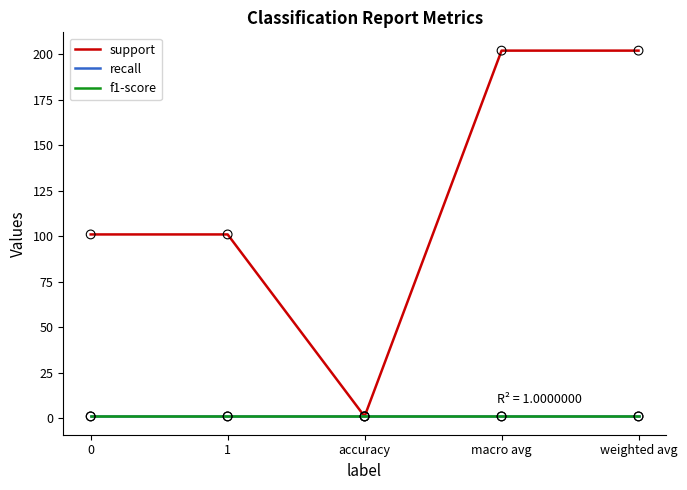

Does the chart have visible grid lines?

No